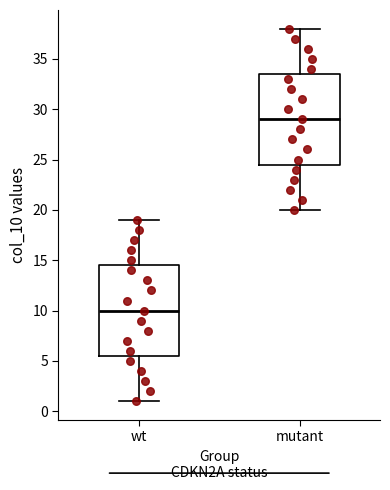

Reading left to right, transcribe this box plot: for each box, give where its median line is, the range the box spans, and where its two whiskers end, as read against the y-axis. The values are not printed on the chart, so give them approximately, as read against the axis.

wt: median 10.0, box 5.5 to 14.5, whiskers 1.0 to 19.0
mutant: median 29.0, box 24.5 to 33.5, whiskers 20.0 to 38.0